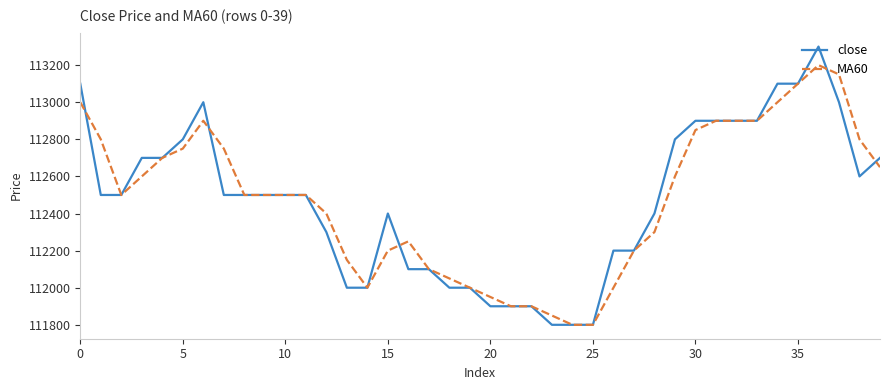

What are all the series names shown in the legend?

close, MA60